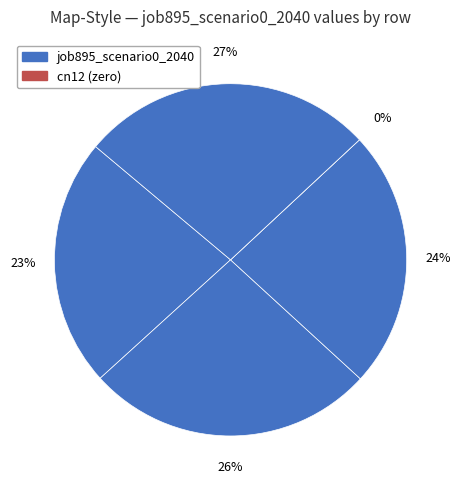

The B11 slice represents 24% of the pie. True or false?

True